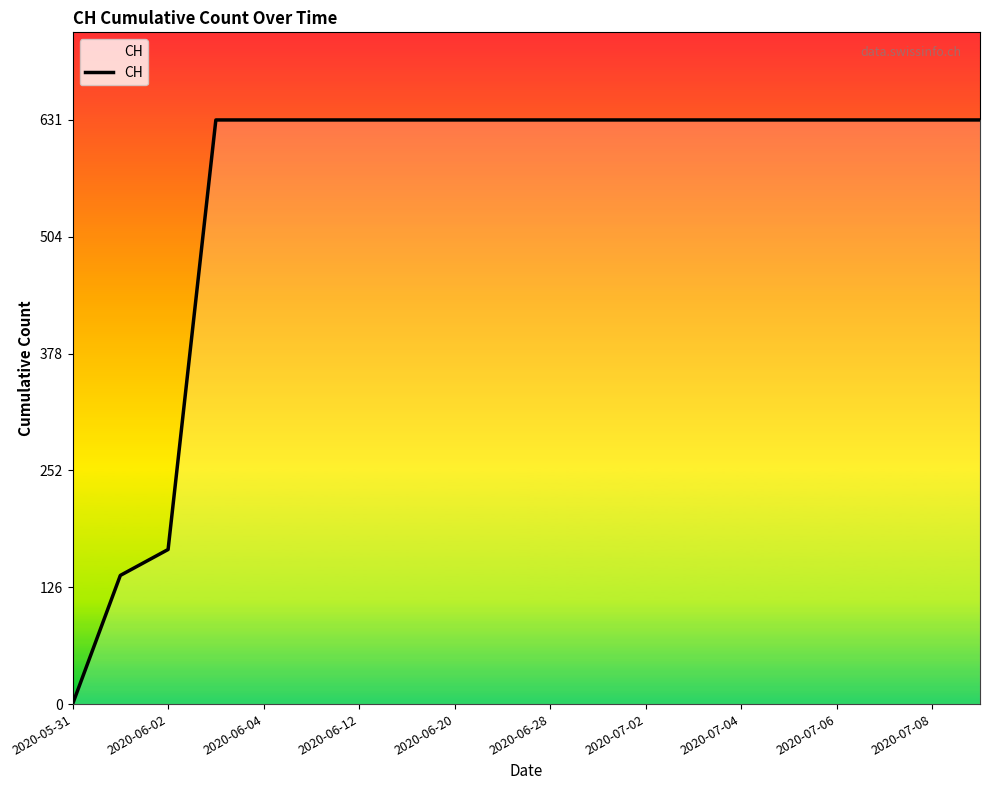

What is the greatest value displayed?

631